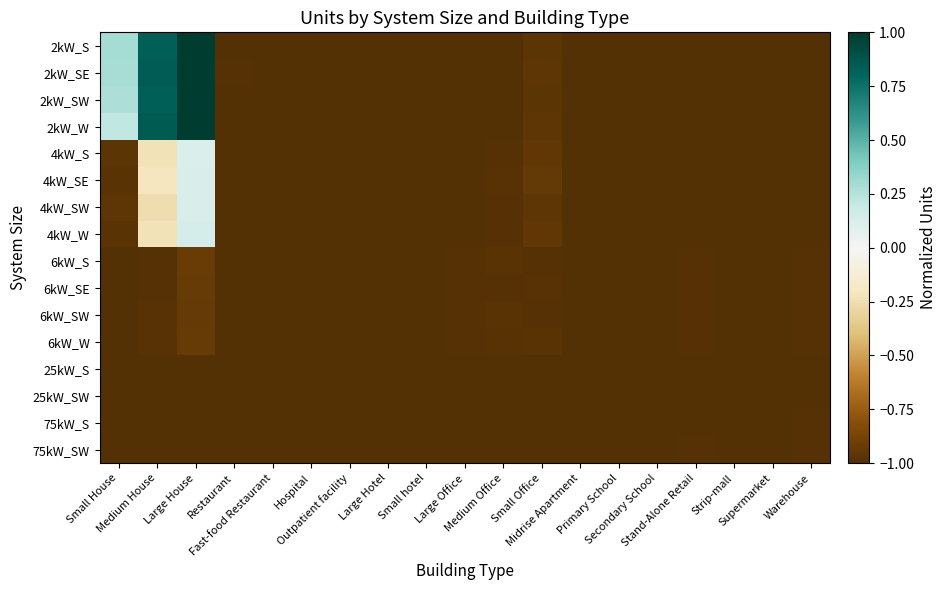

At which category is the sum across all series the highest?

Large House